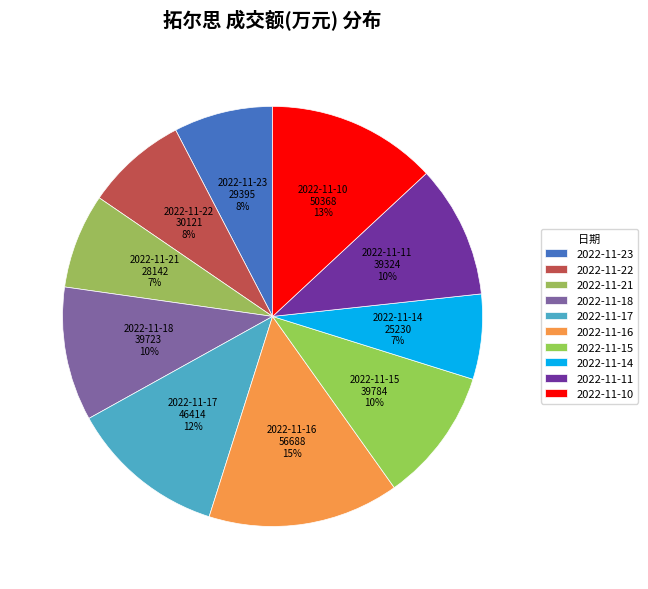

Do 2022-11-11 and 2022-11-10 together represent more than half of the pie?

No